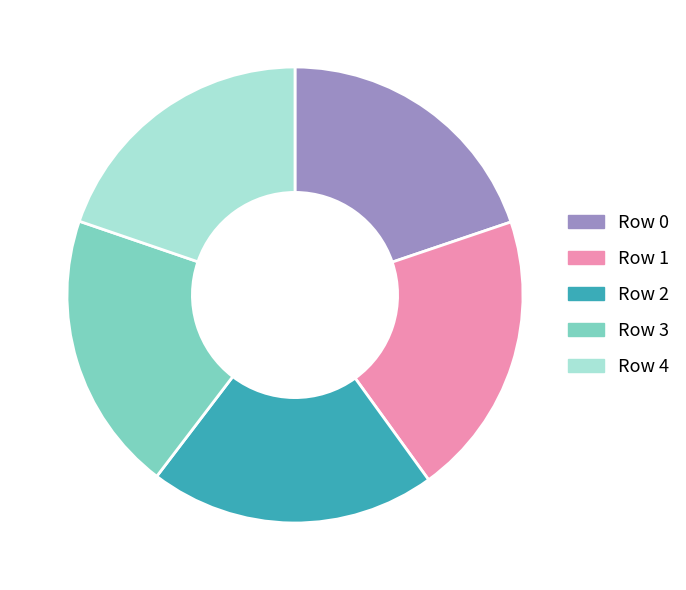

How many slices are in this pie chart?

5